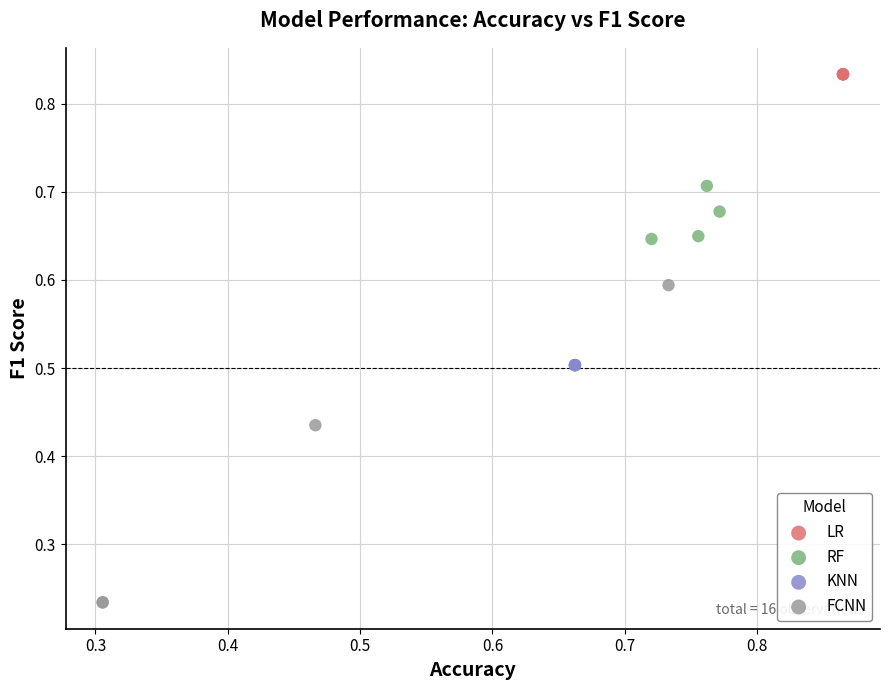

Which series reaches the maximum Y coordinate?

LR